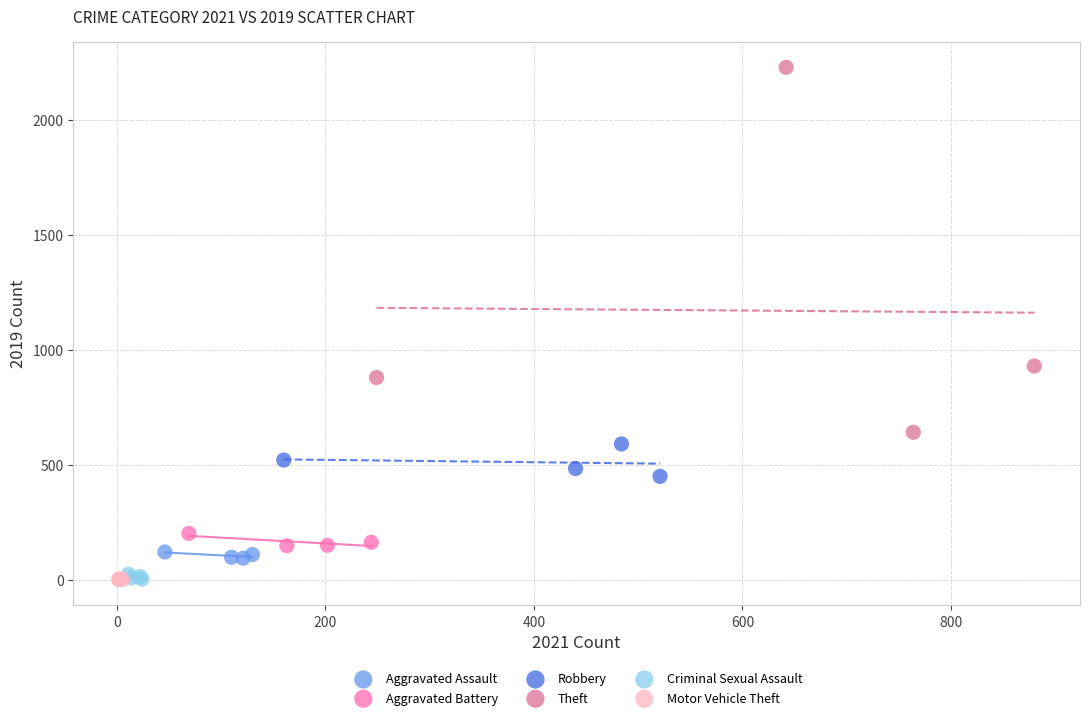

Which series has the largest Y range (max minus min)?

Theft